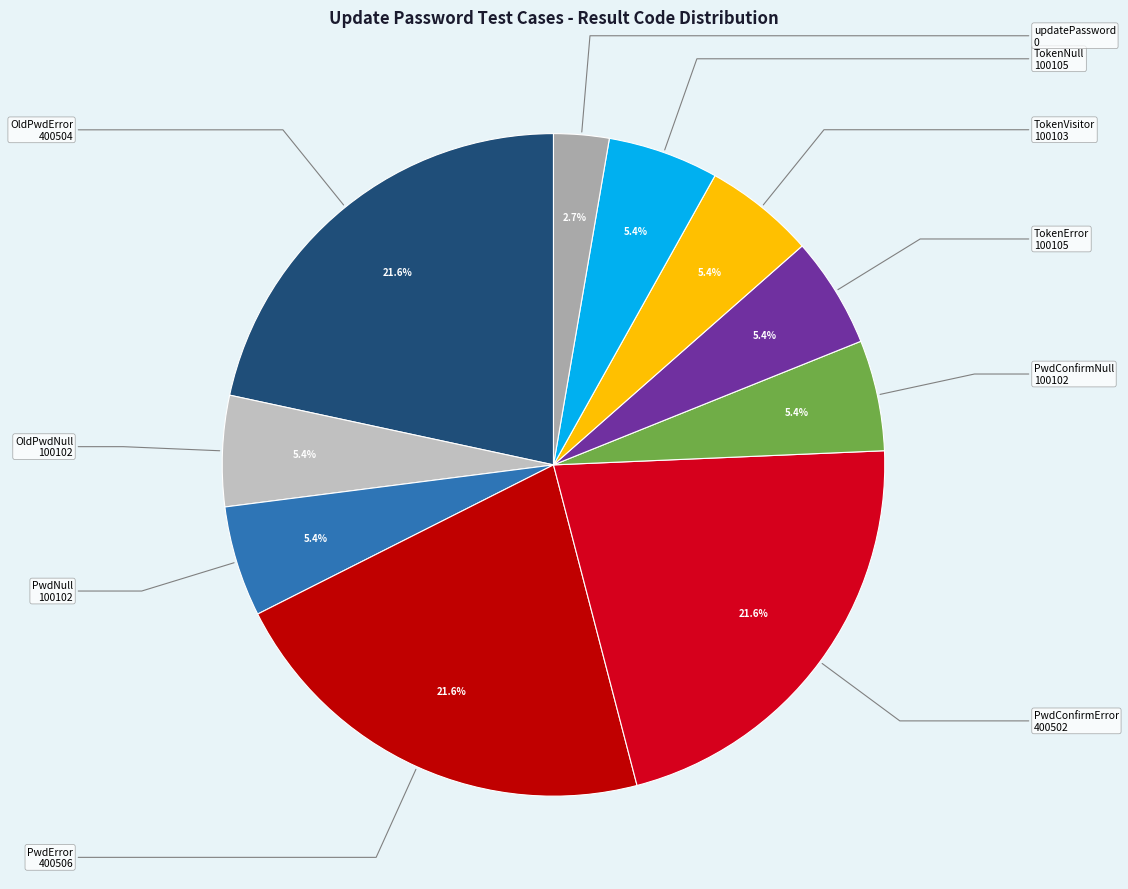

To the nearest percent, what is the average slice percentage?

10%